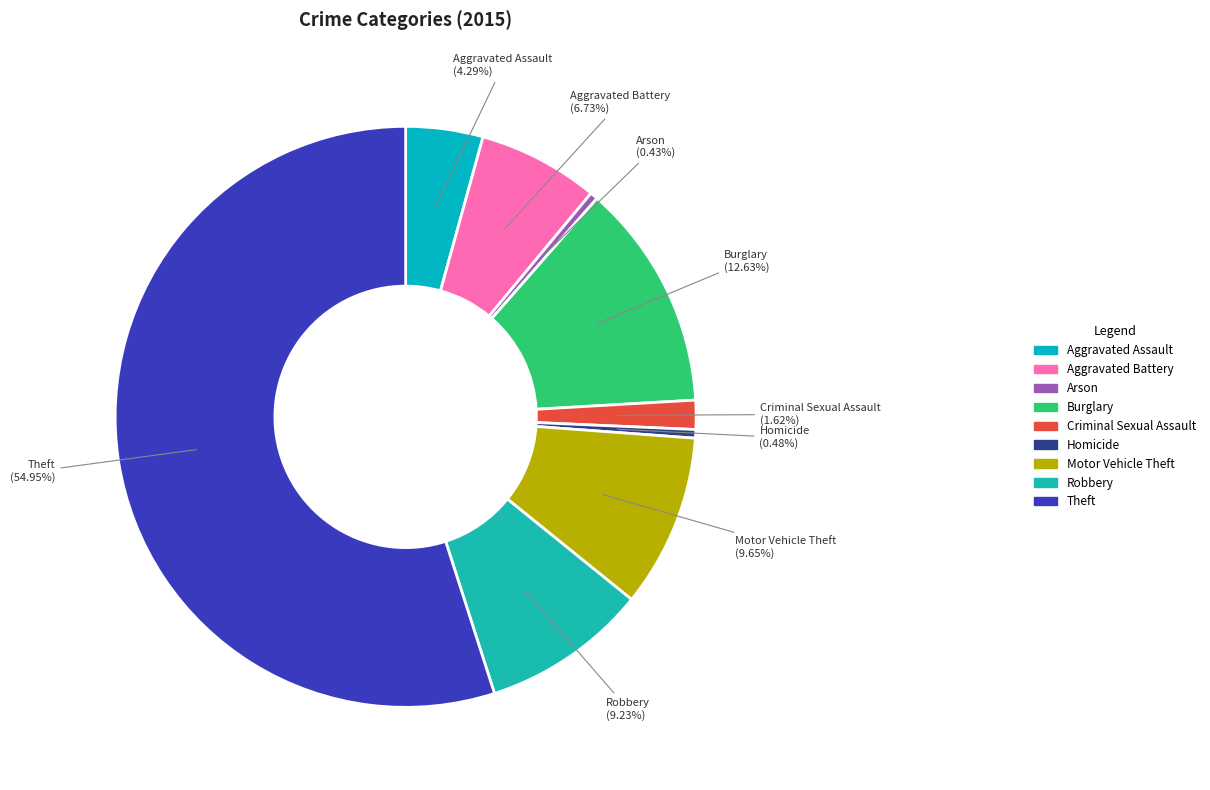

Does Theft represent more than half of the total?

Yes